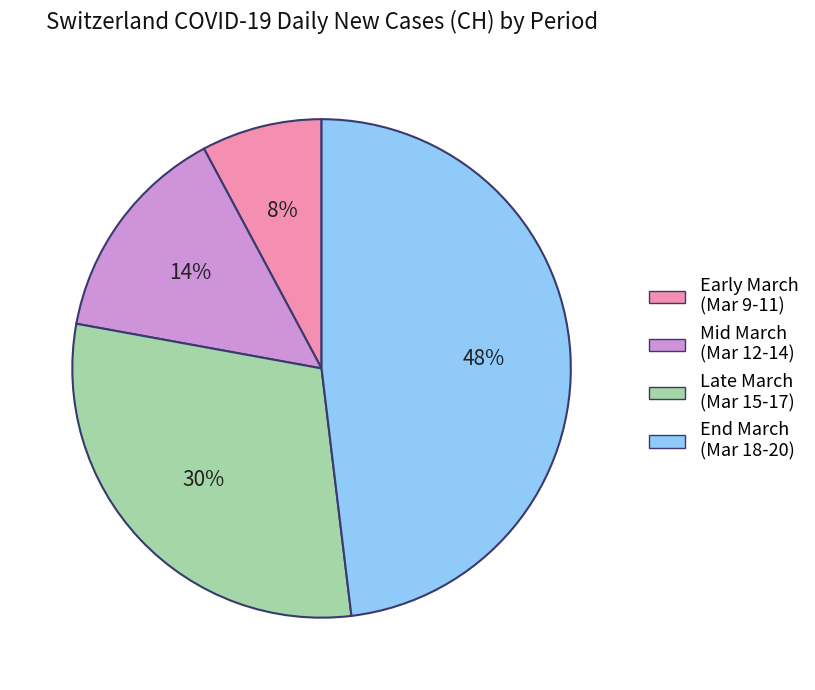

To the nearest percent, what is the difference between the largest and smallest slice percentages?

40%